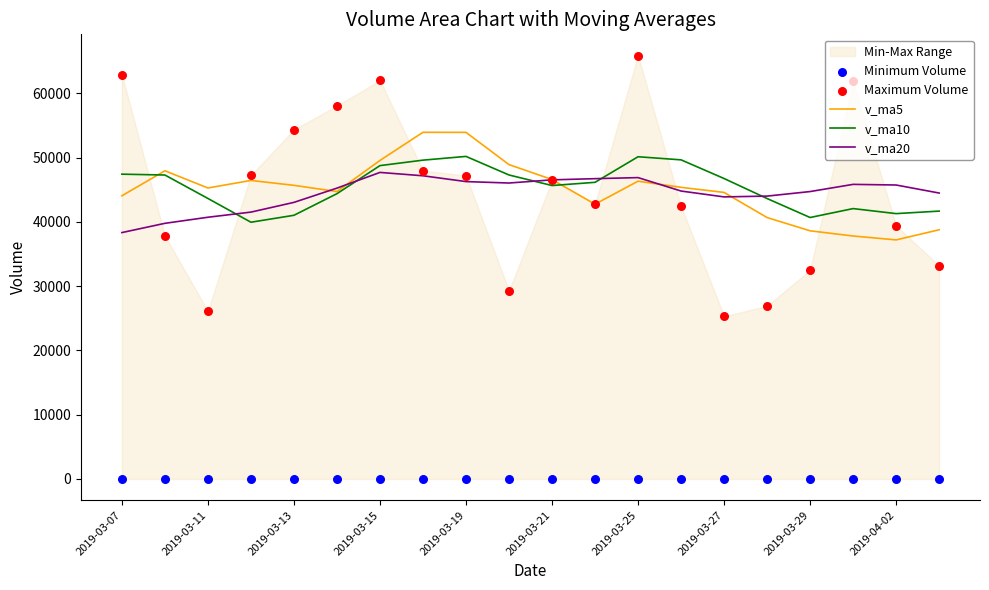

The value of v_ma20 at 2019-03-21 is 13362.0. True or false?

False